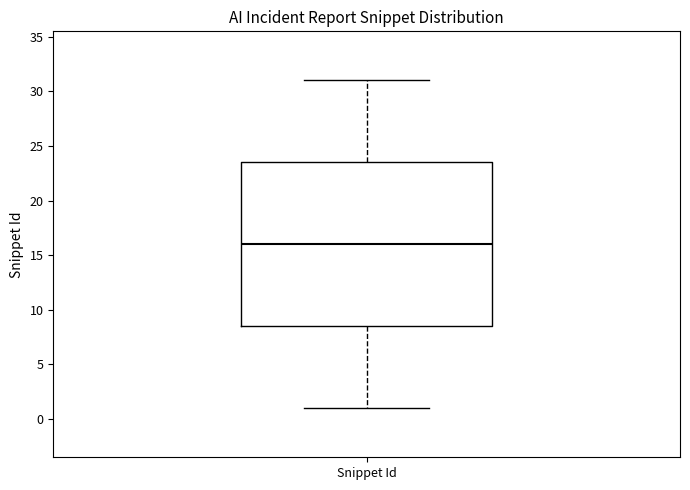

Where does the upper whisker of the box for Snippet Id end on the y-axis? The values are not printed on the chart, so give them approximately, as read against the axis.

31.0